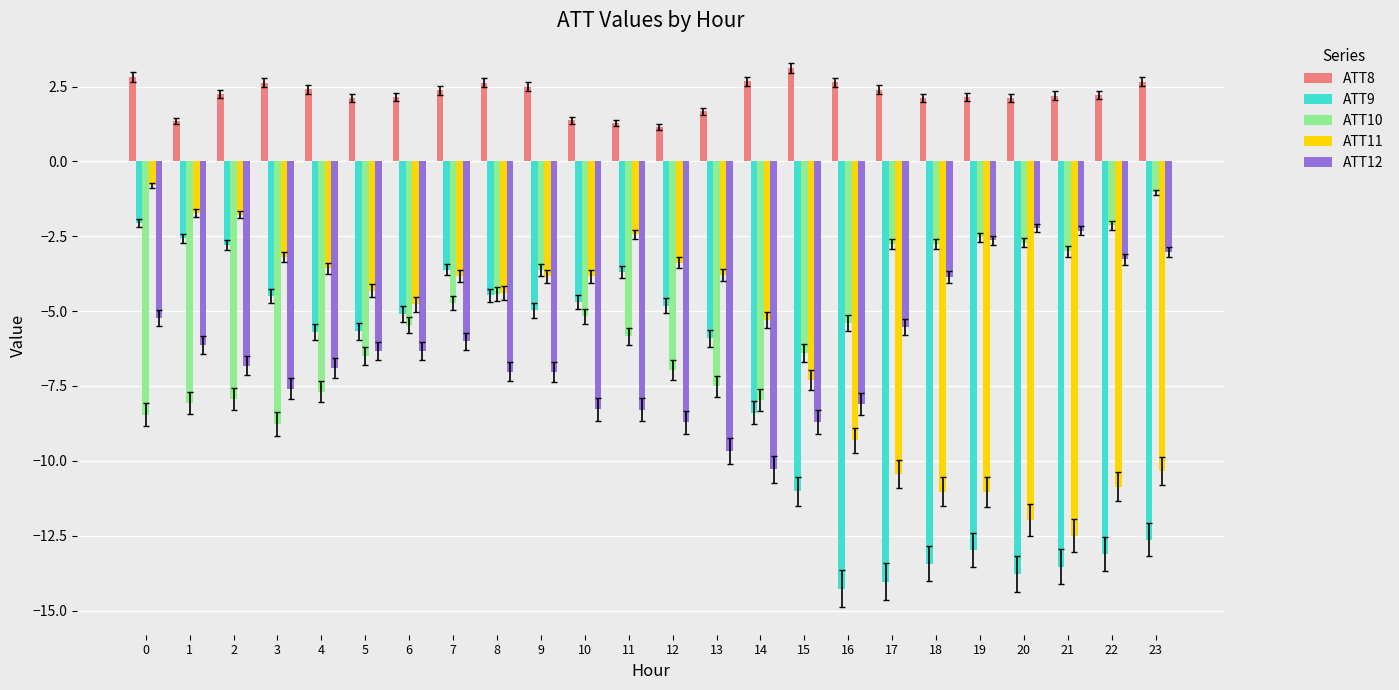

What is the value of the ATT9 bar at the 9th from the left?

-4.5